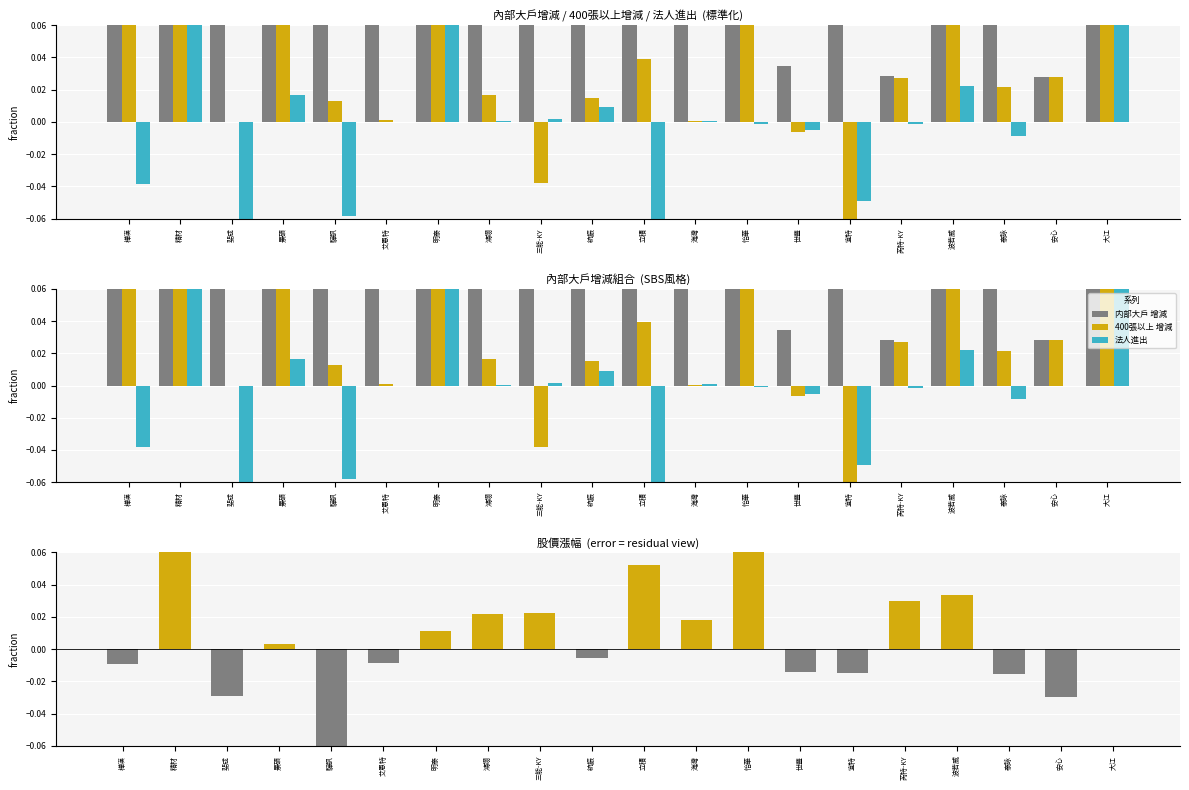

What is the lowest value of the 法人進出 series?

-0.2